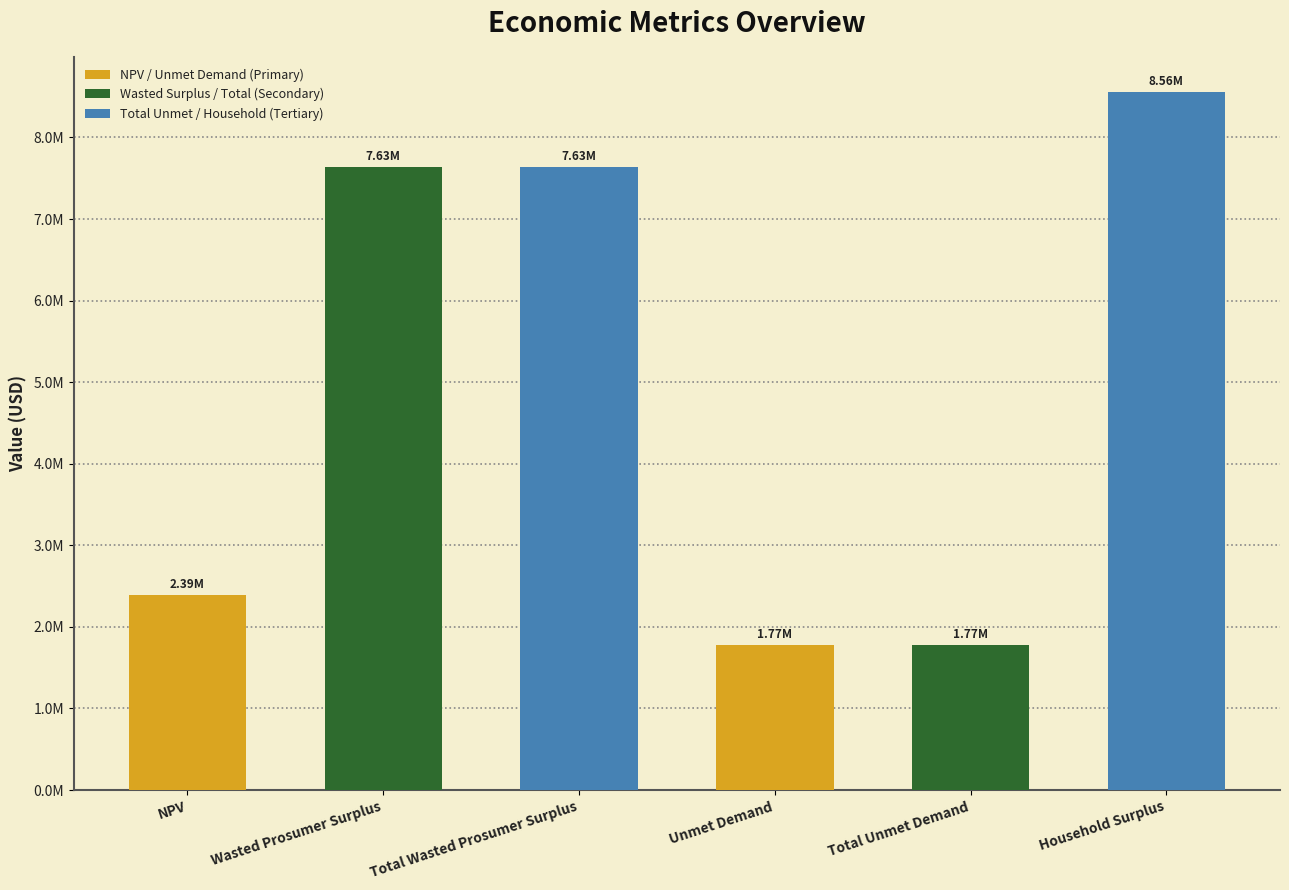

The value at Total Unmet Demand is 1181364.4. True or false?

False